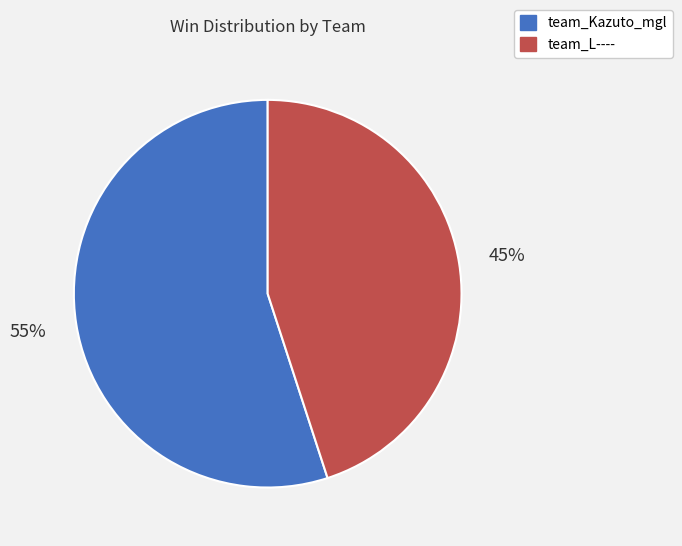

To the nearest percent, what portion does team_Kazuto_mgl represent?

55%